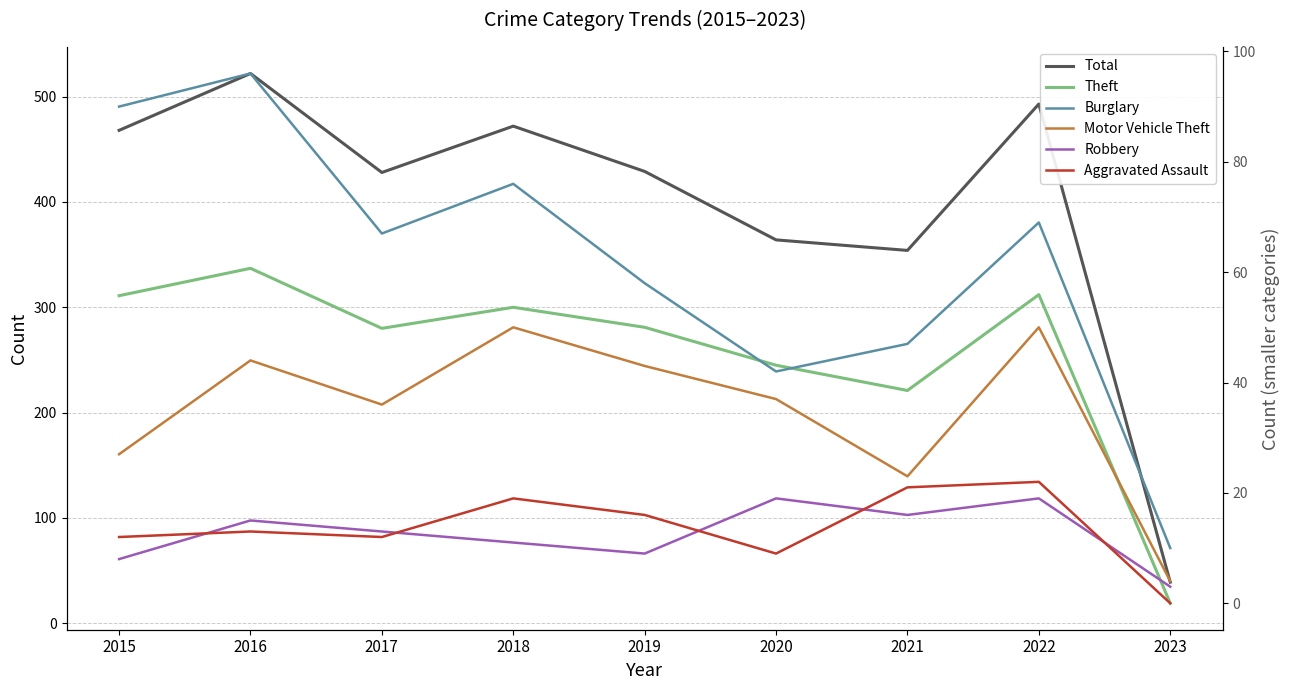

List the series in order of their peak value, lowest first.

Robbery, Aggravated Assault, Motor Vehicle Theft, Burglary, Theft, Total